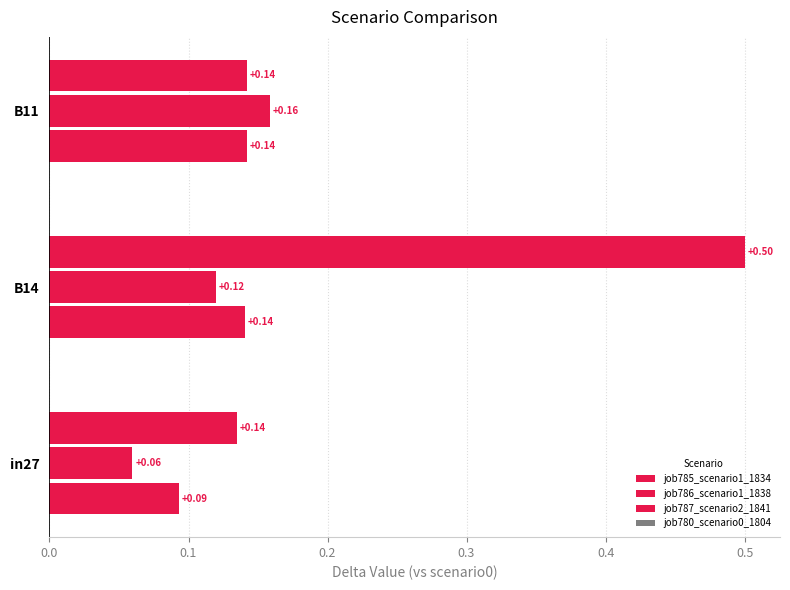

Count the number of categories in the chart.

3